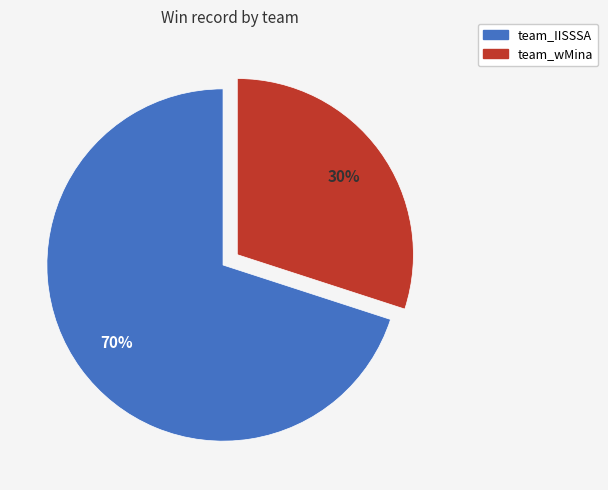

True or false: team_wMina accounts for 17% of the total.

False